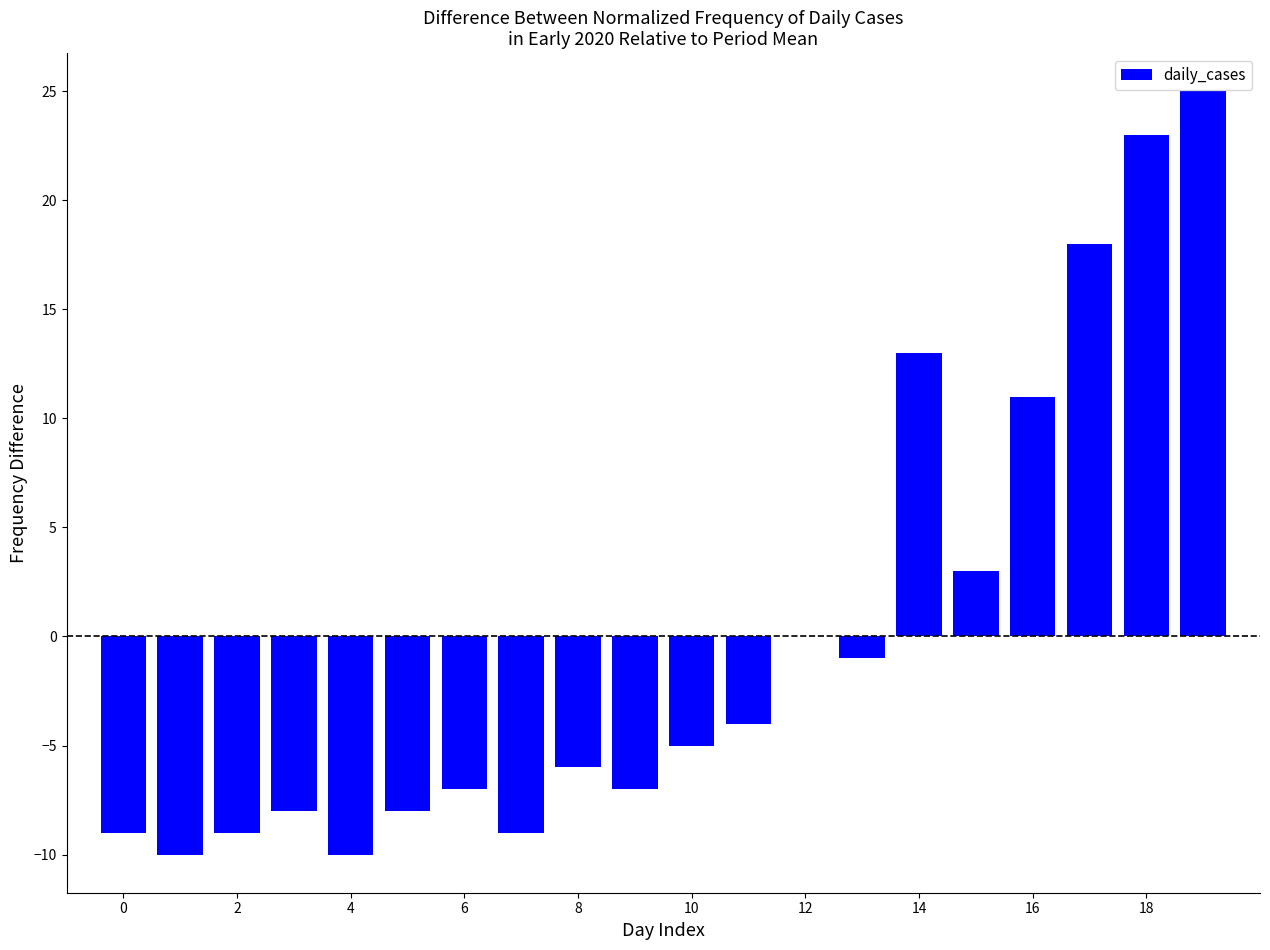

What is the maximum value shown in the chart?

25